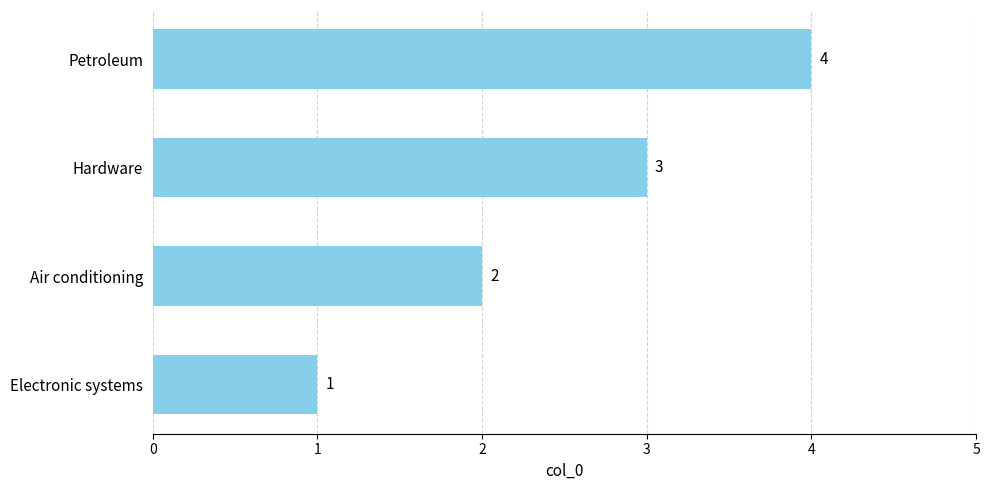

Count the values in the range 2 to 4.

3